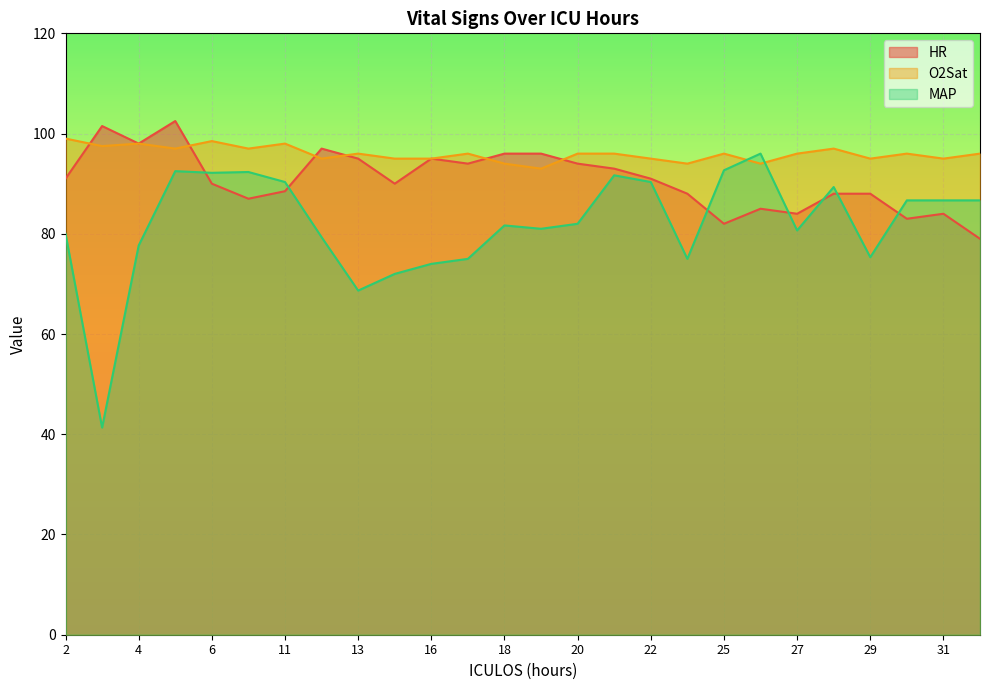

At which label does HR first exceed 91?

3